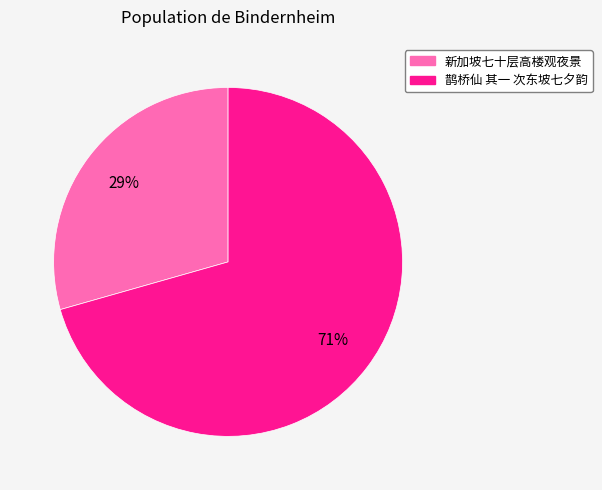

Which slice represents more than half of the pie?

鹊桥仙 其一 次东坡七夕韵